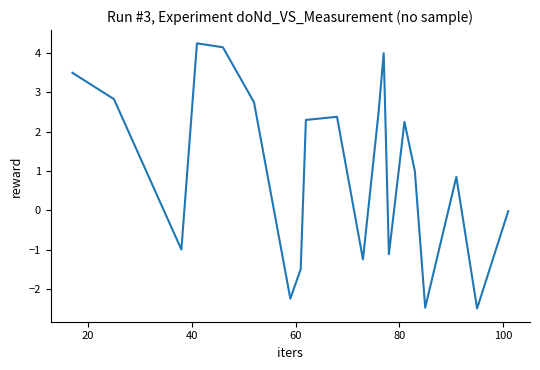

What is the minimum value shown in the chart?

-2.5